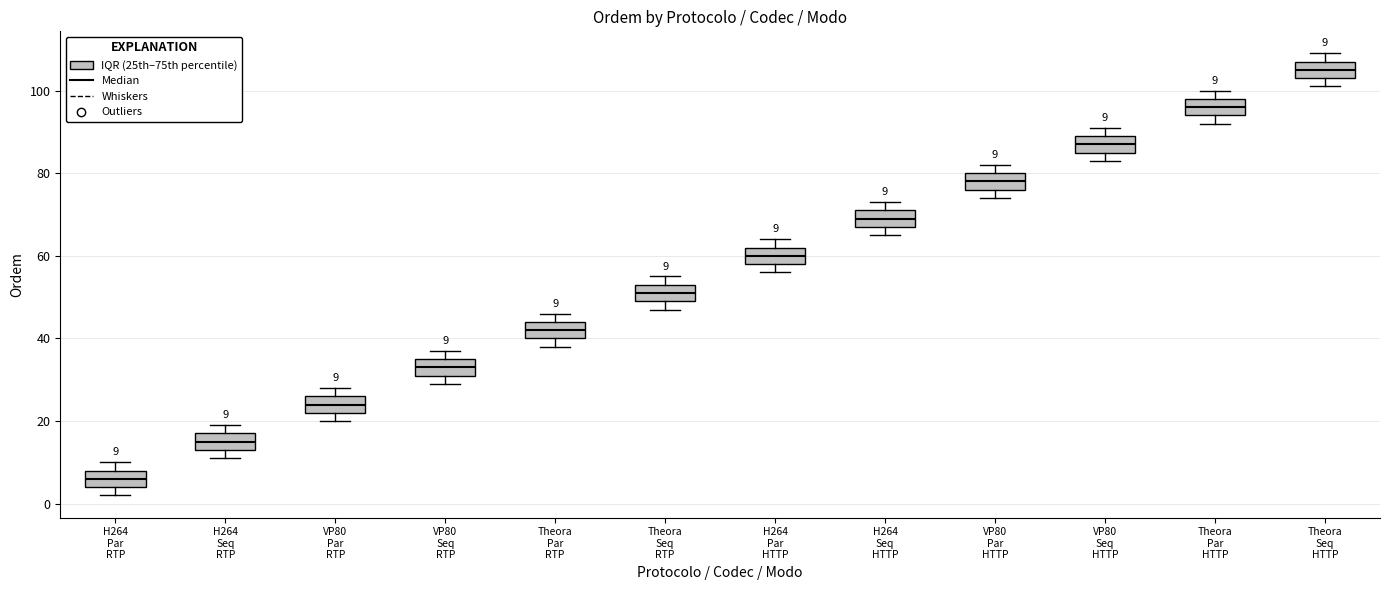

Which box's median line is the highest?

Theora Seq HTTP